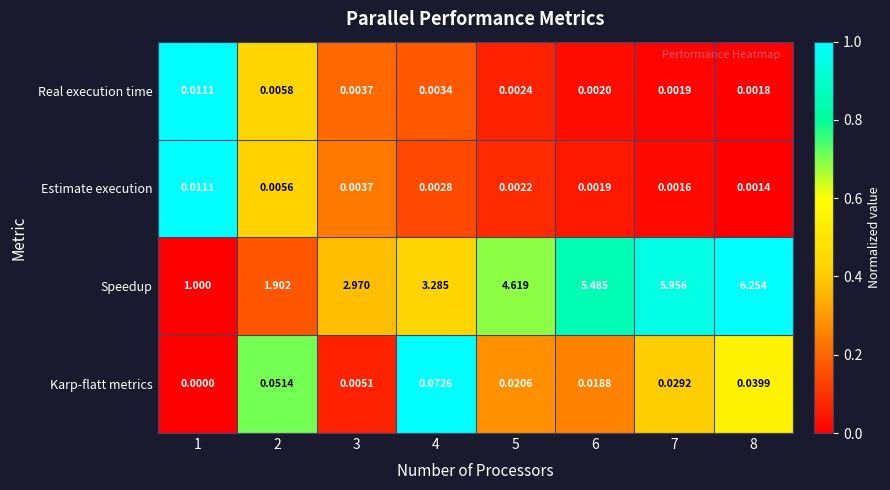

Which series has the widest spread of values?

Speedup